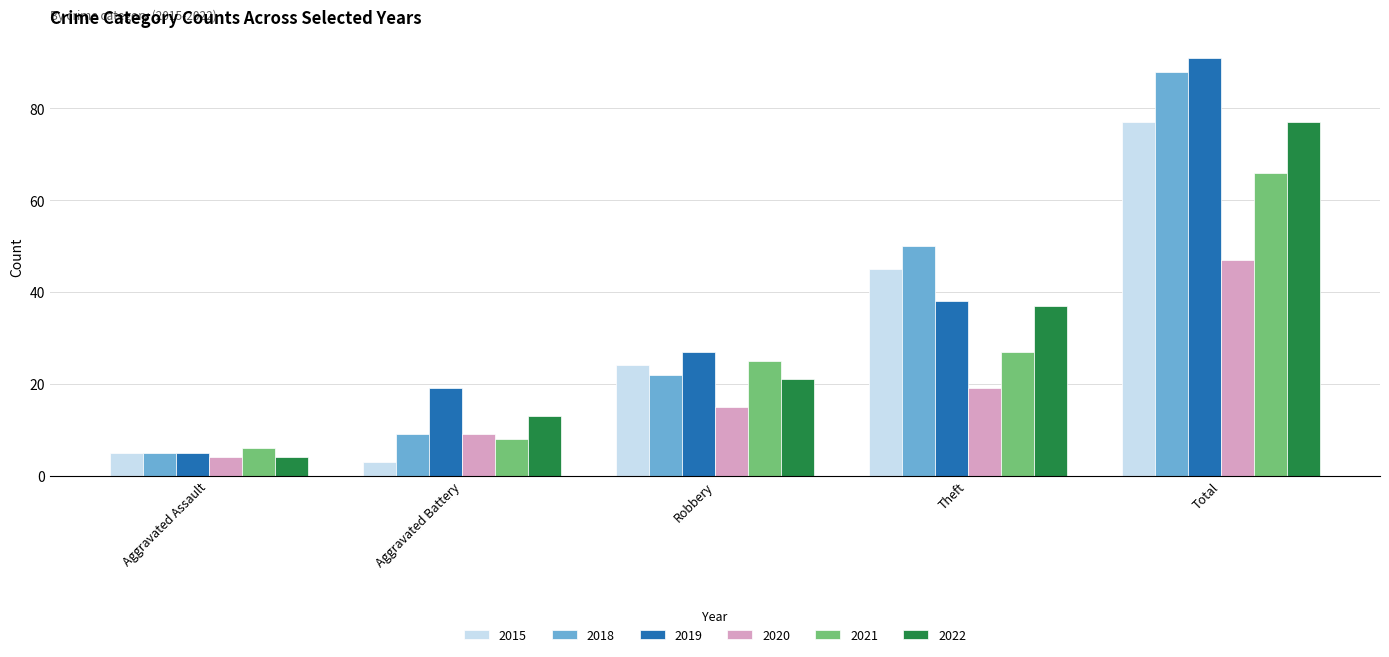

How many data points in 2019 are less than 27?

2